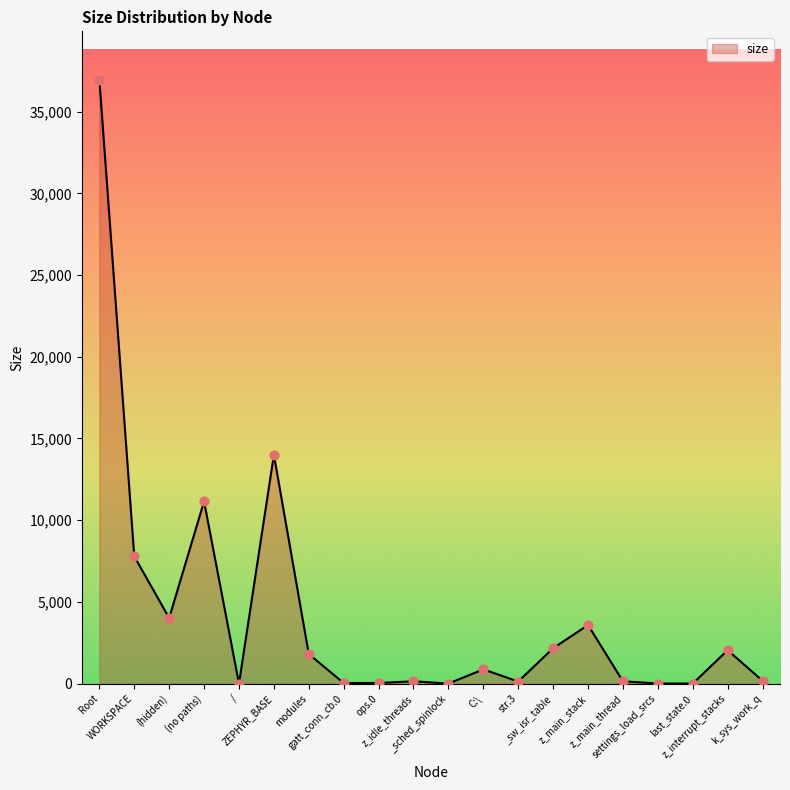

What is the ratio of the value at k_sys_work_q to the value at C:\?

0.2